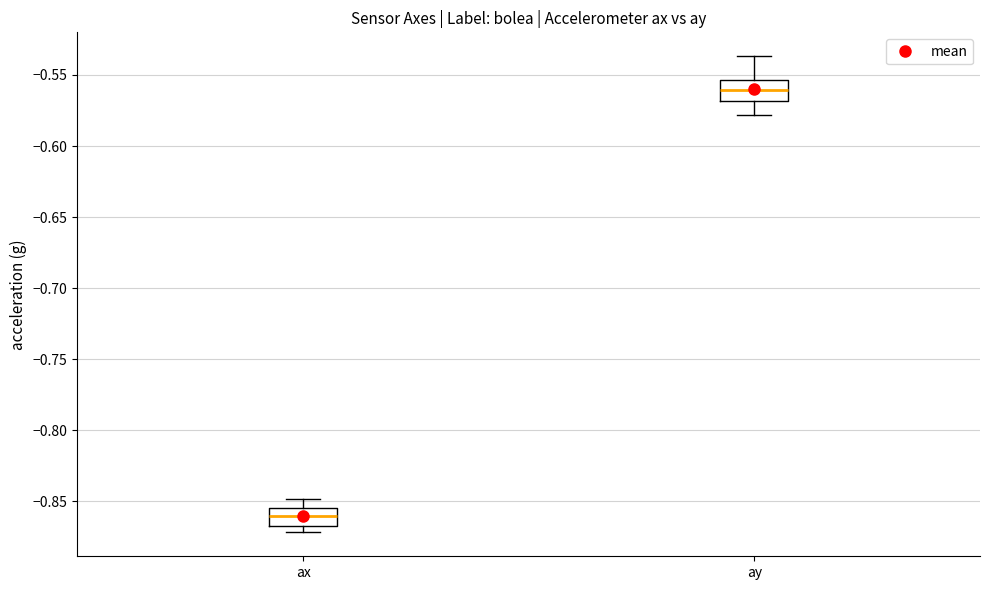

Which box's median line is the highest?

ay